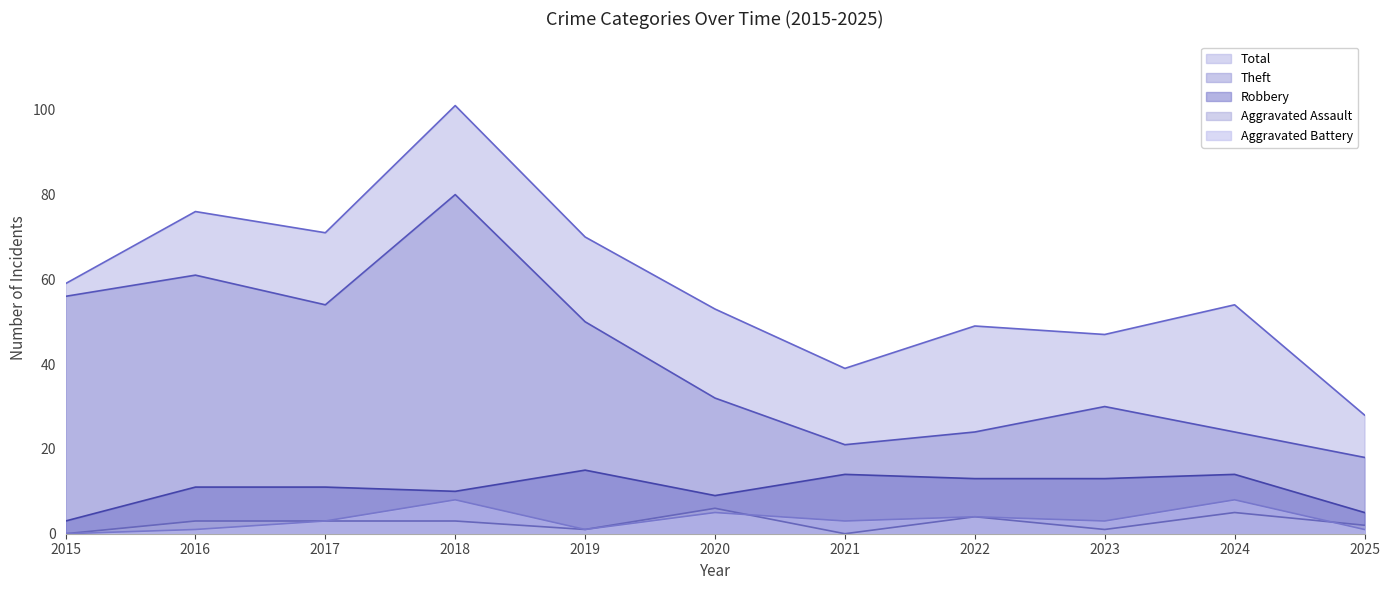

How many lines are shown in the chart?

5